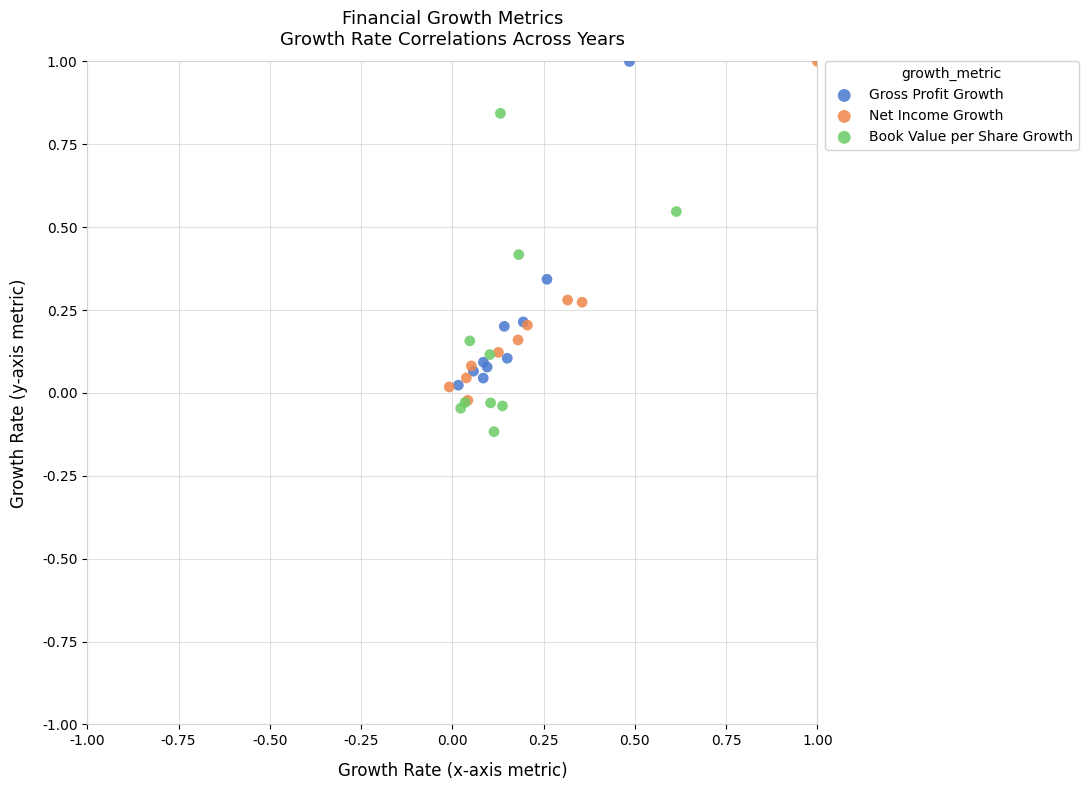

Which series has the widest spread of Y values?

Net Income Growth